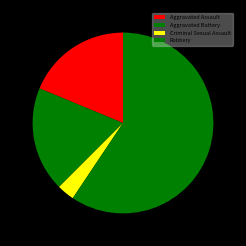

How many segments does this pie chart have?

4